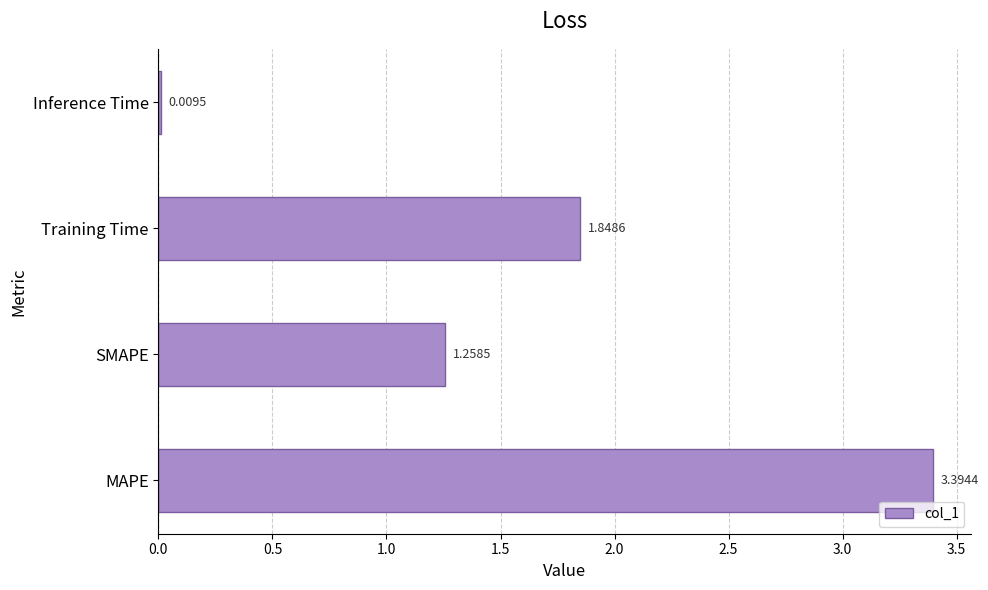

What is the sum of all values?

6.5